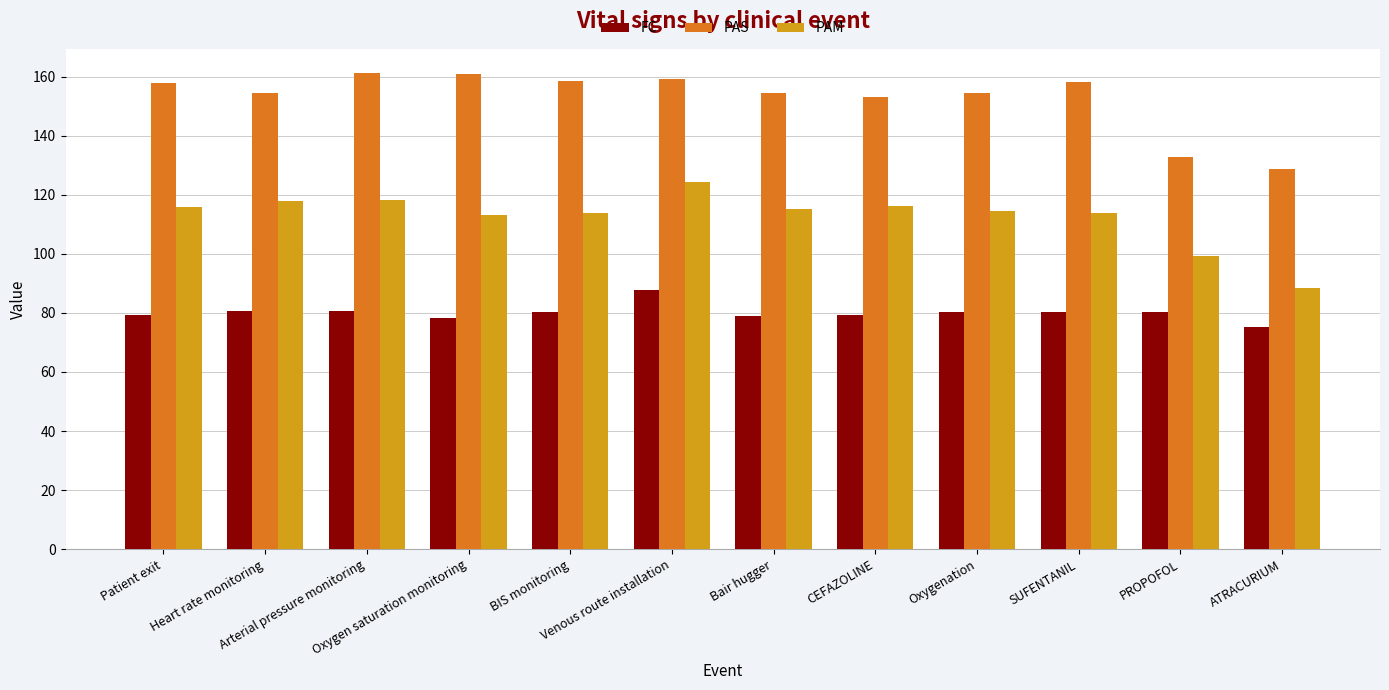

Read the PAS value at Venous route installation.

159.4